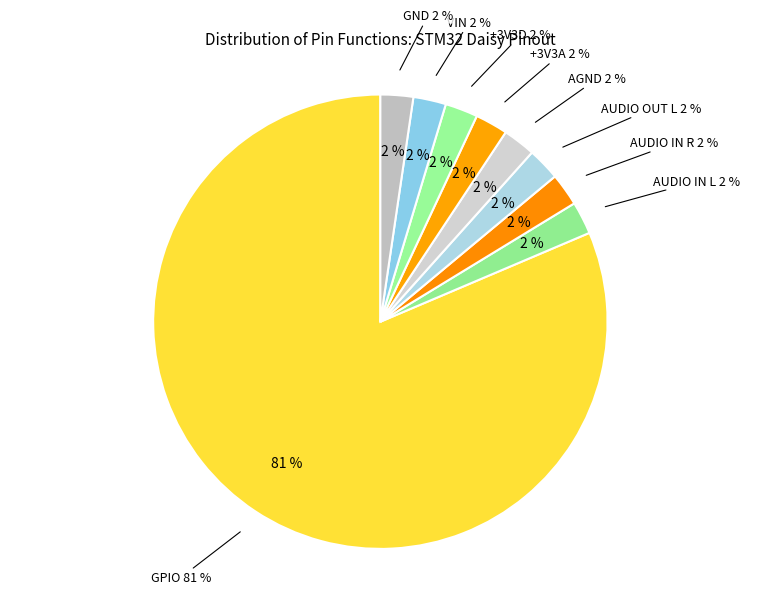

Rank the categories by value from lowest to highest.

AUDIO IN L, AUDIO IN R, AUDIO OUT L, AGND, +3V3A, +3V3D, VIN, GND, GPIO